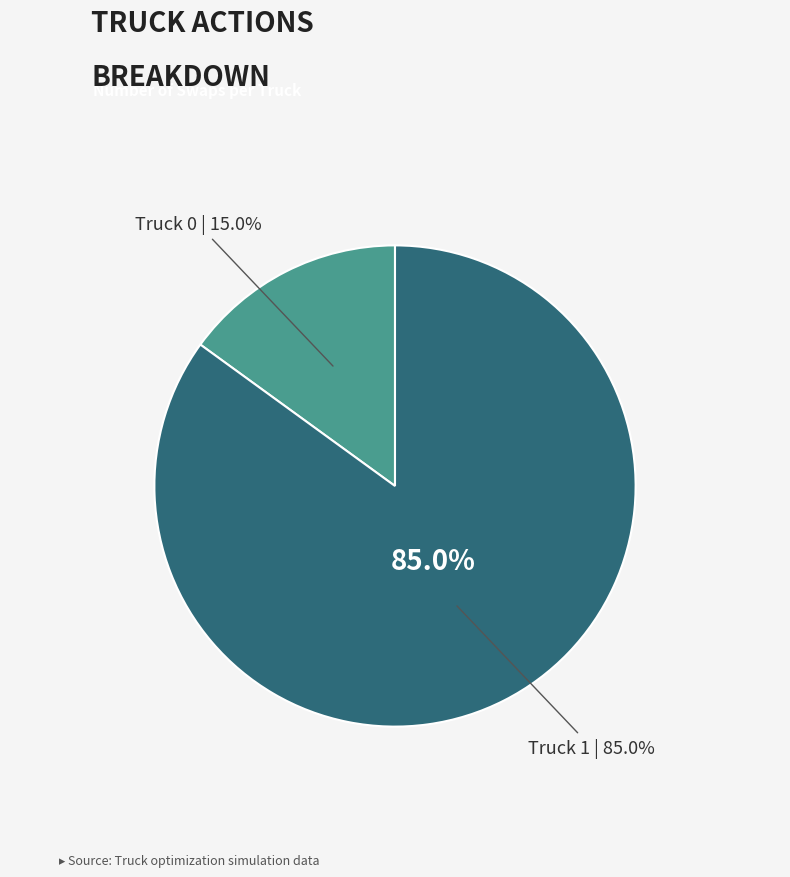

Count the number of slices in the pie.

2